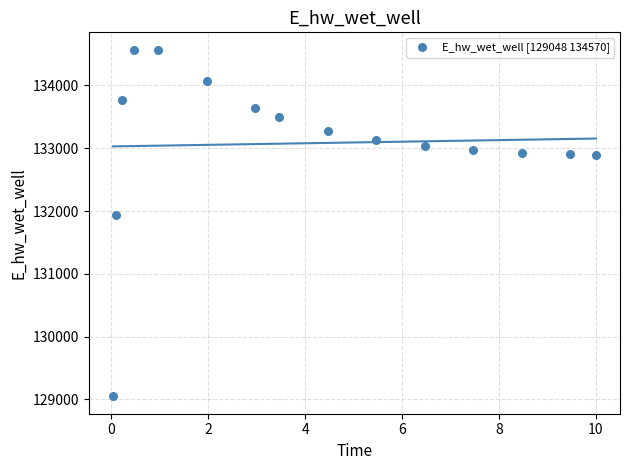

What Y value in the scatter plot is closest to 131809?

131928.9